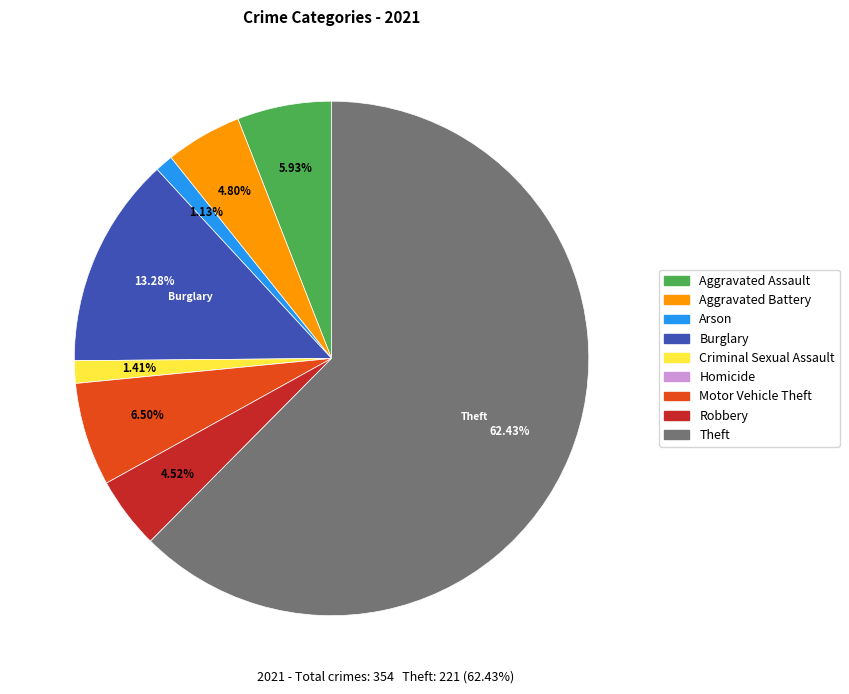

Between Arson and Theft, which is larger?

Theft